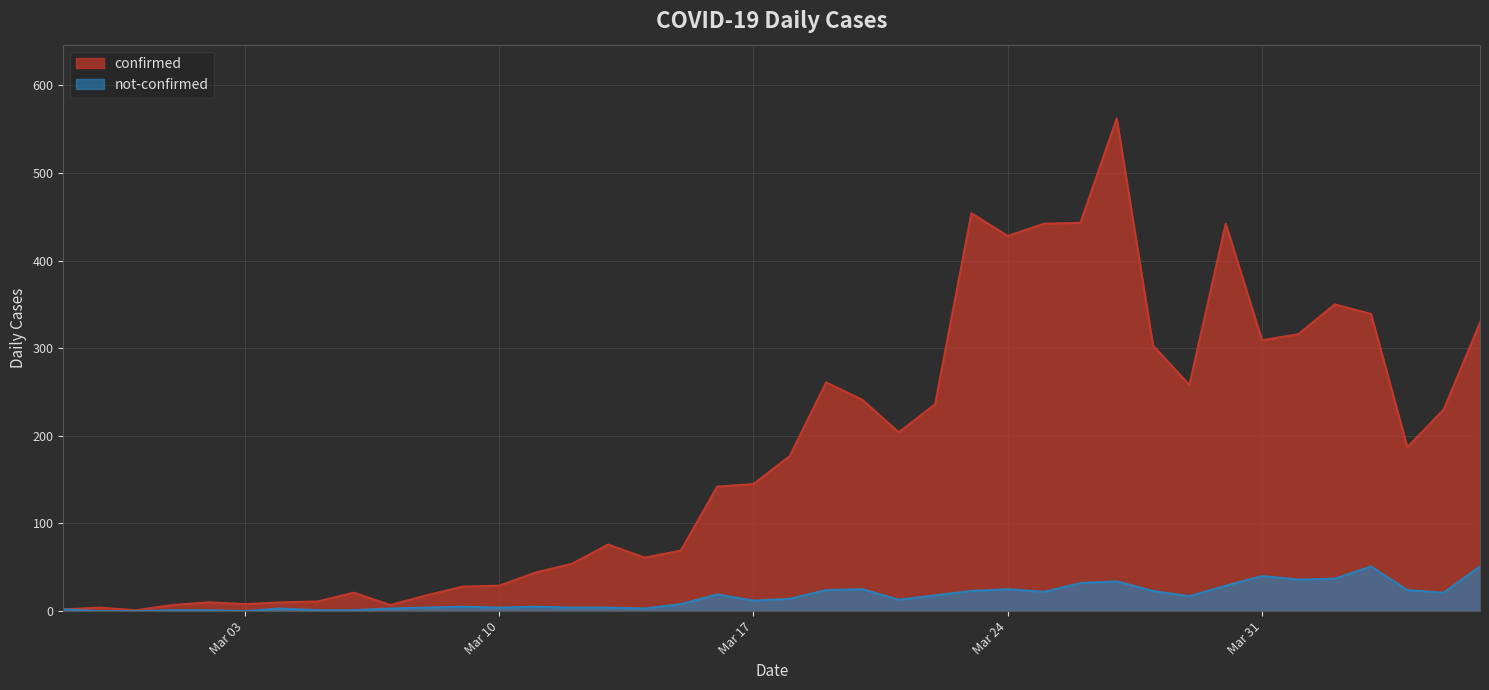

How many interior local valleys does the not-confirmed series have?

9